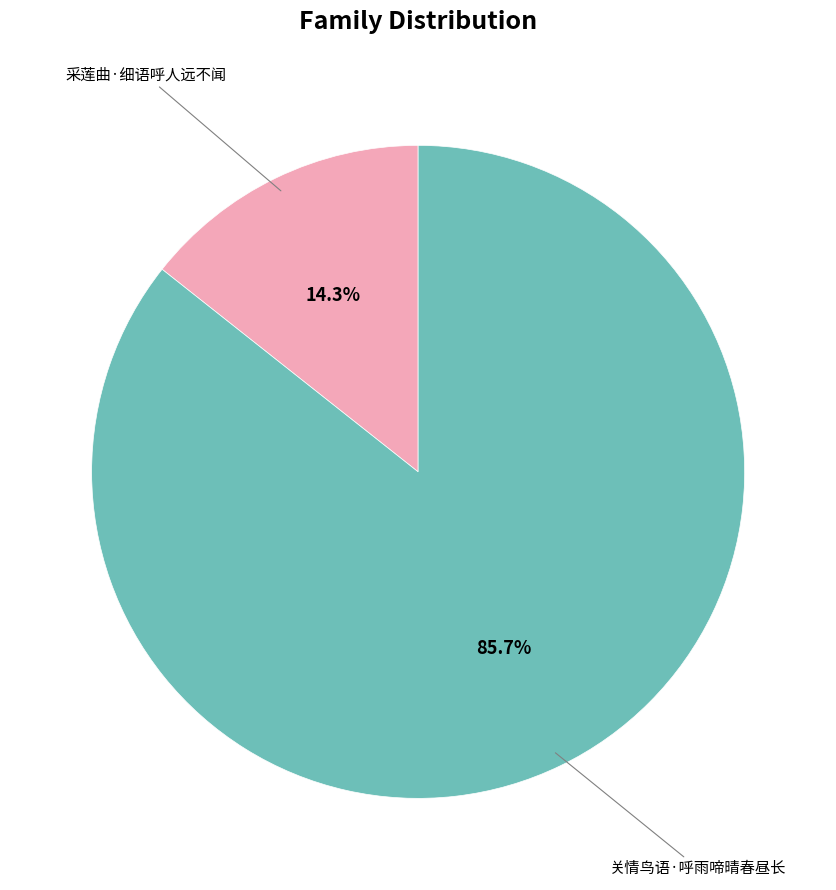

Does any single category account for the majority?

Yes